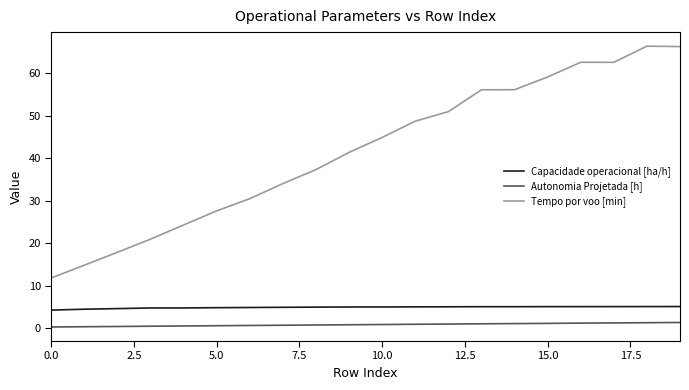

How many lines are shown in the chart?

3